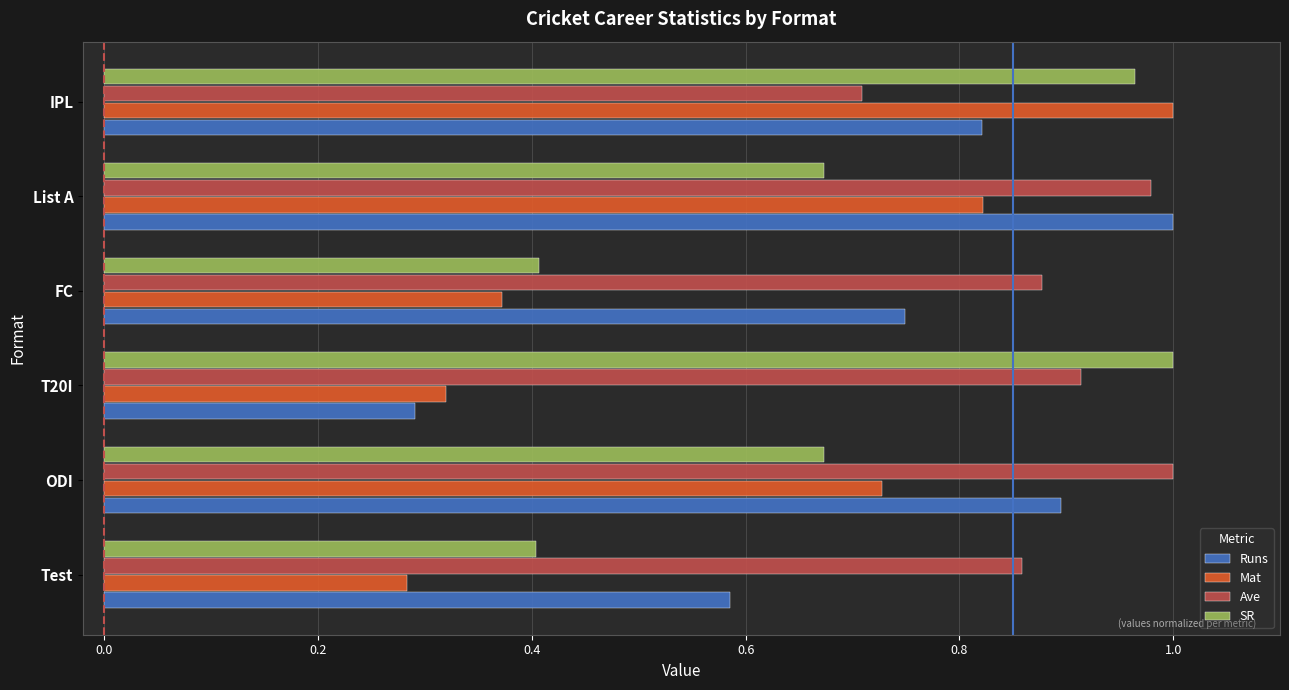

Where is Ave nearest to the value 0?

IPL